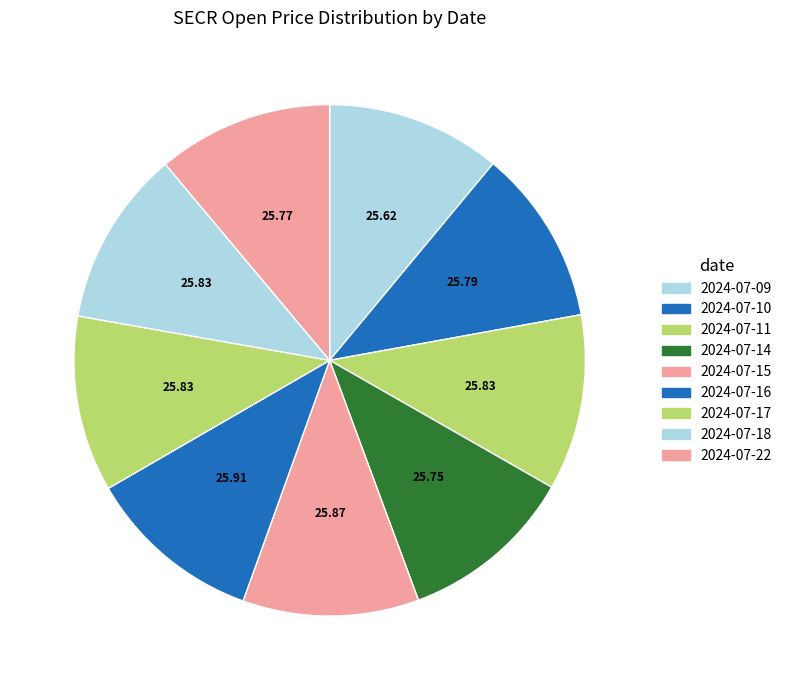

Does 2024-07-17 represent more than half of the total?

No